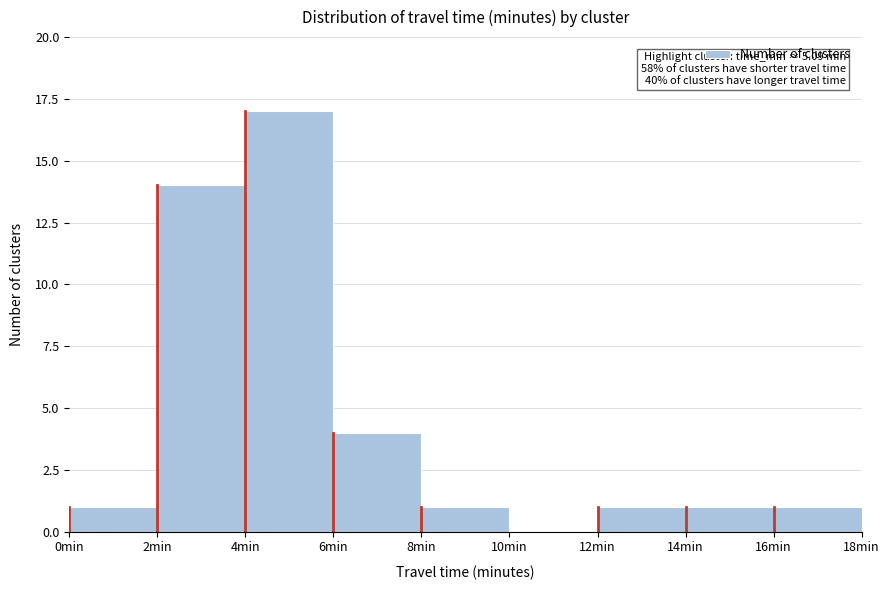

Which range on the x-axis has the tallest bar?

4 to 6